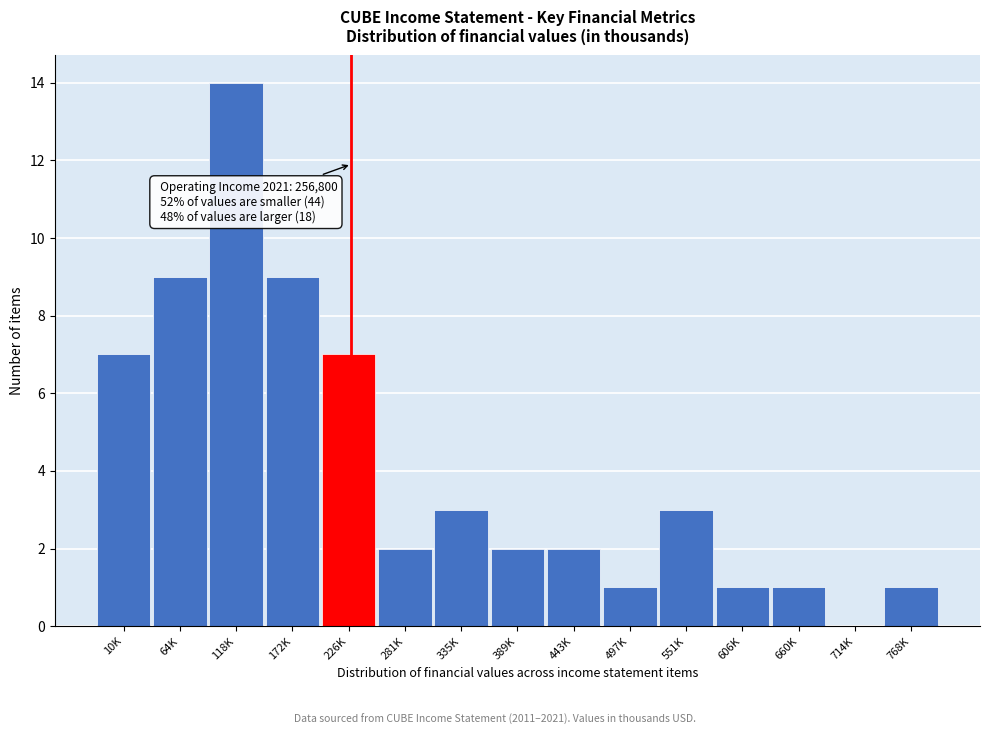

Reading left to right, extract all data points from this chart.

10K=7	64K=9	118K=14	172K=9	226K=7	281K=2	335K=3	389K=2	443K=2	497K=1	551K=3	606K=1	660K=1	714K=0	768K=1